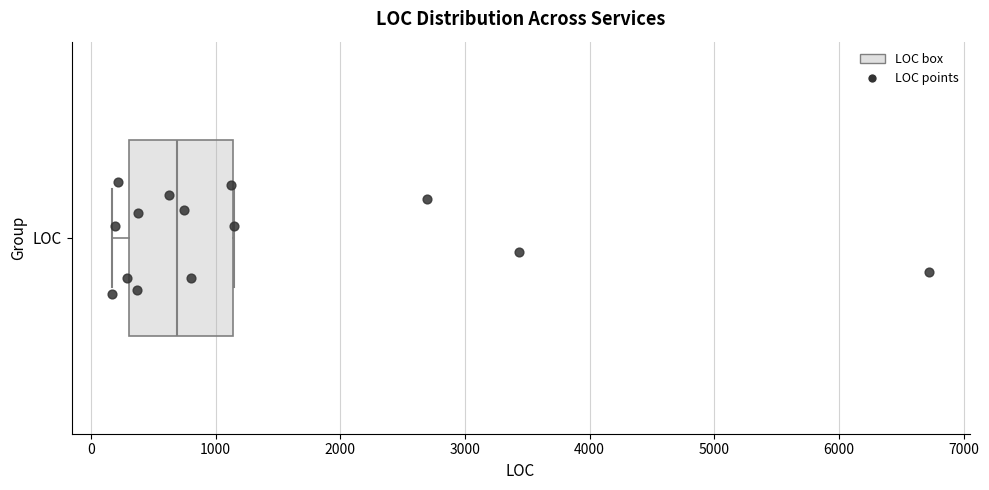

Where is the right edge of the box for LOC on the x-axis? The values are not printed on the chart, so give them approximately, as read against the axis.

1100